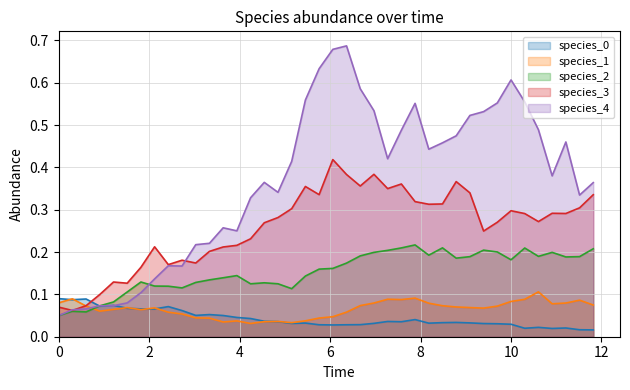

Is it true that species_2 equals 0.2 at 31?

True